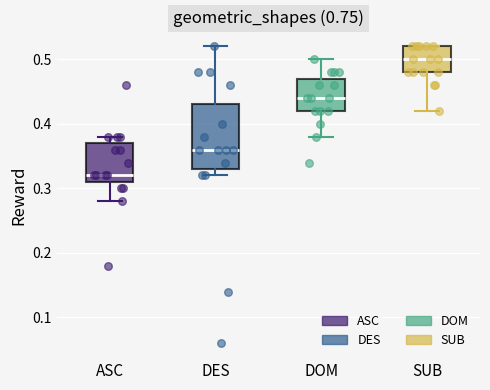

Reading left to right, transcribe this box plot: for each box, give where its median line is, the range the box spans, and where its two whiskers end, as read against the y-axis. The values are not printed on the chart, so give them approximately, as read against the axis.

ASC: median 0.32, box 0.31 to 0.37, whiskers 0.28 to 0.38
DES: median 0.36, box 0.33 to 0.43, whiskers 0.32 to 0.52
DOM: median 0.44, box 0.42 to 0.47, whiskers 0.38 to 0.50
SUB: median 0.50, box 0.48 to 0.52, whiskers 0.42 to 0.52